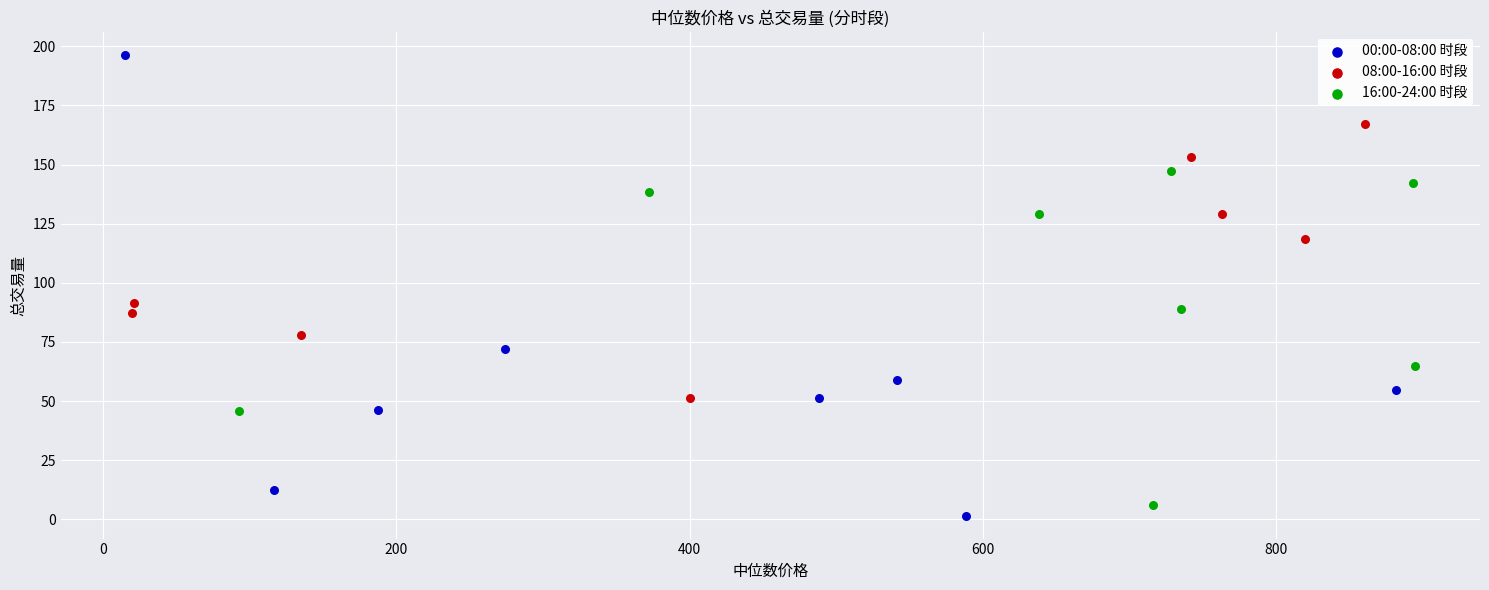

Which series contains the highest Y value?

00:00-08:00 时段